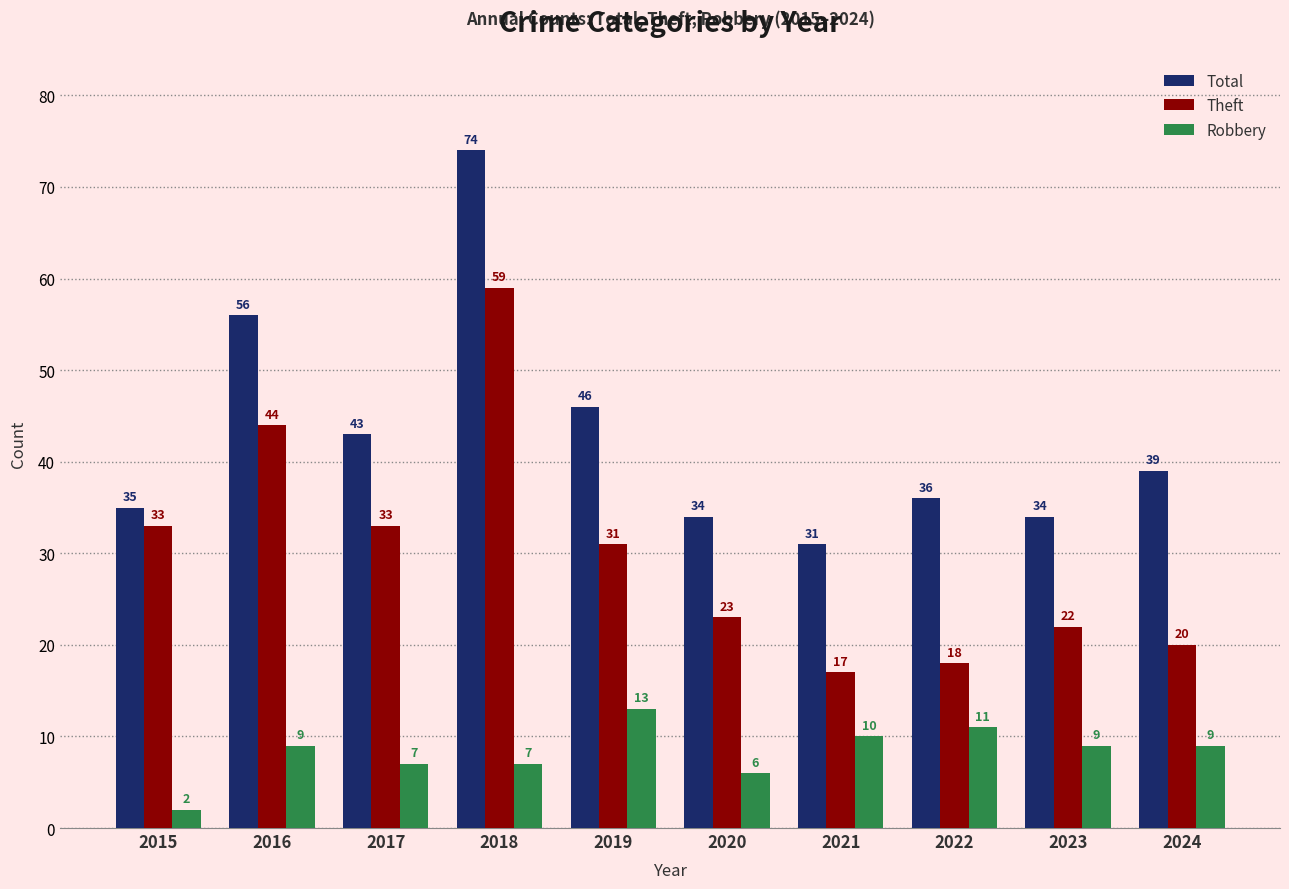

True or false: Total has a value of 36 at 2022.

True